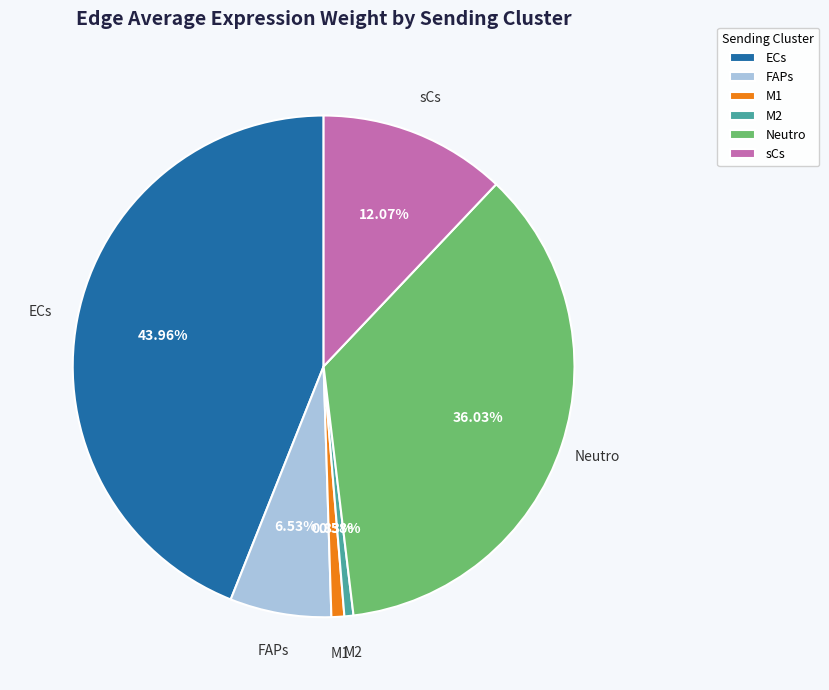

To the nearest percent, what portion does ECs represent?

44%